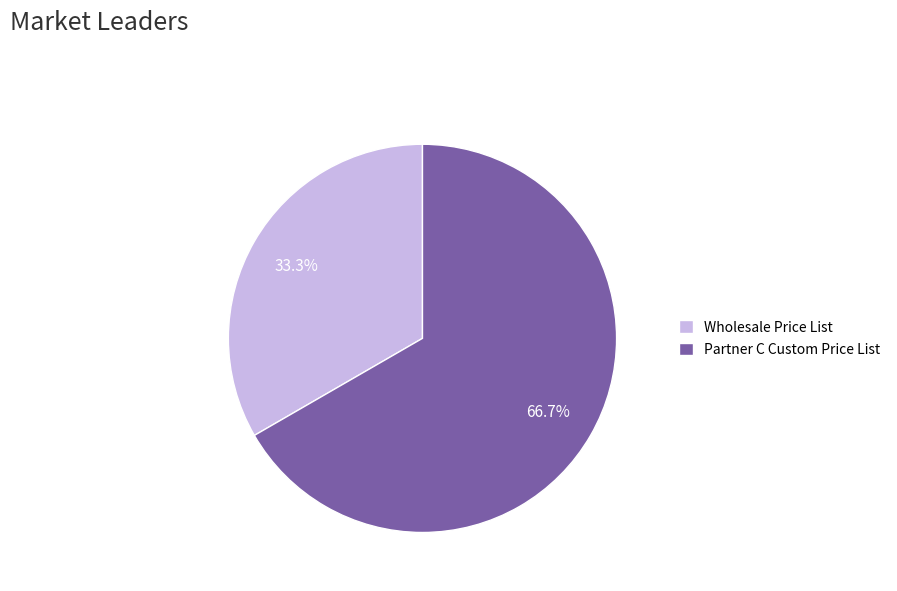

Count the number of slices in the pie.

2